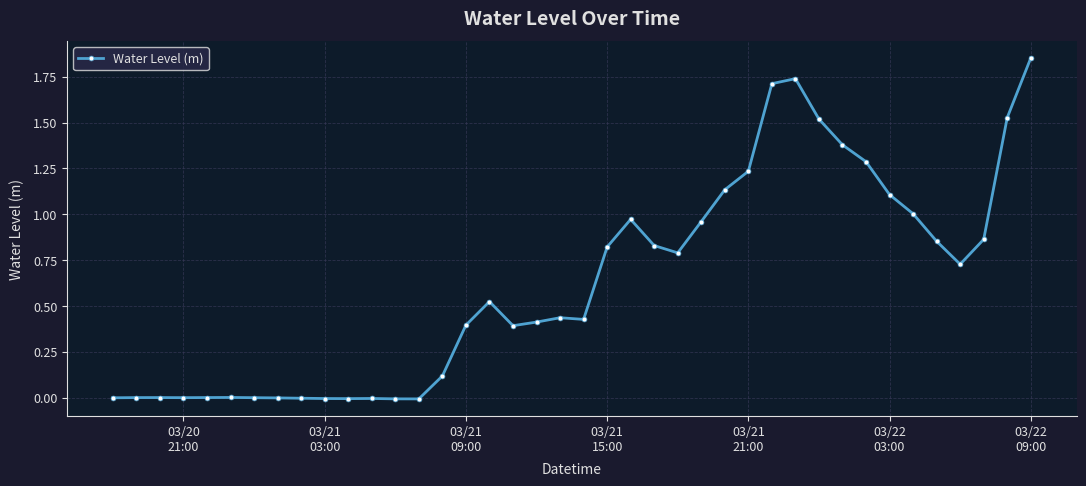

What is the average value?

0.6